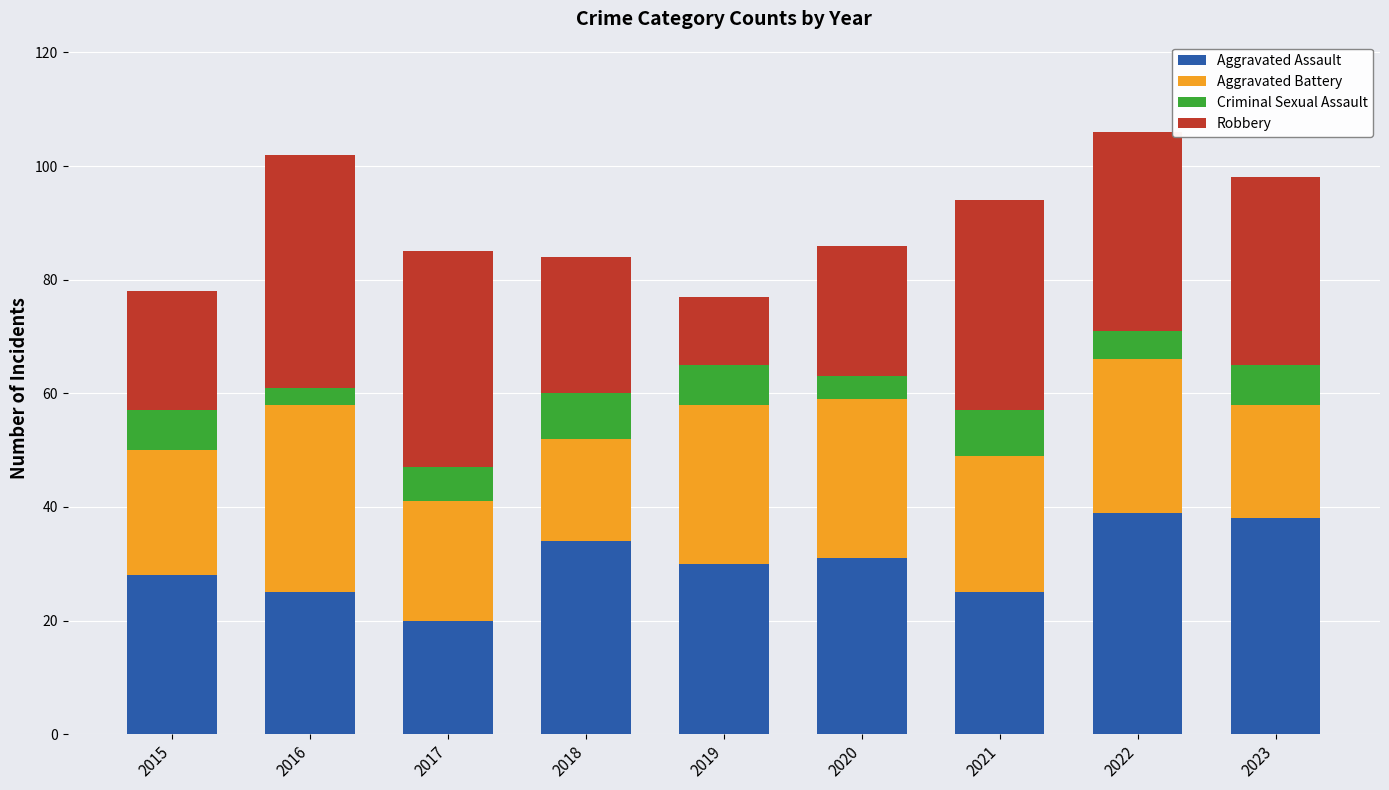

Which category has the lowest value in the Aggravated Assault series?

2017